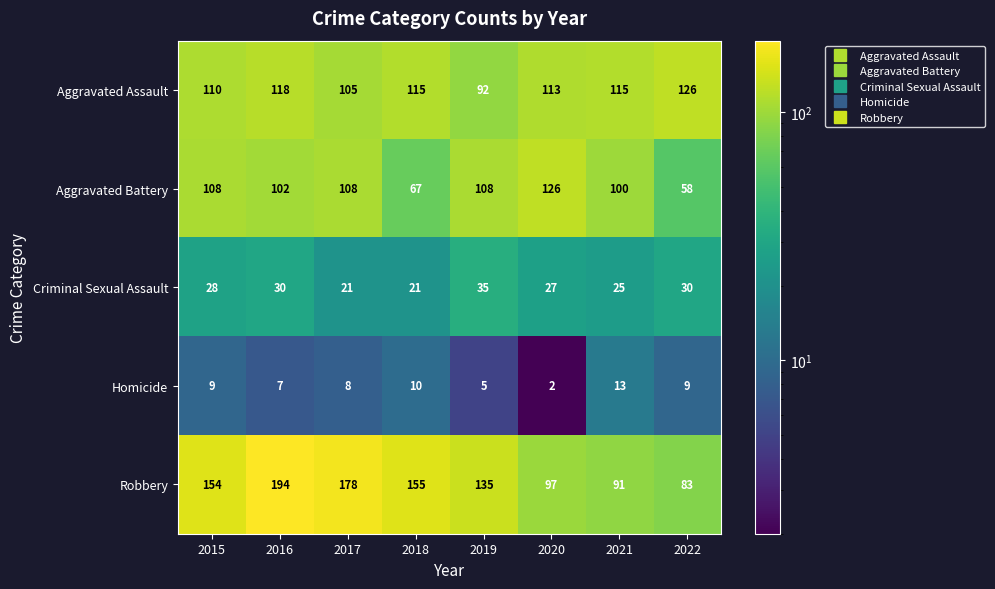

What is the difference between the maximum and minimum values in the Aggravated Assault series?

34